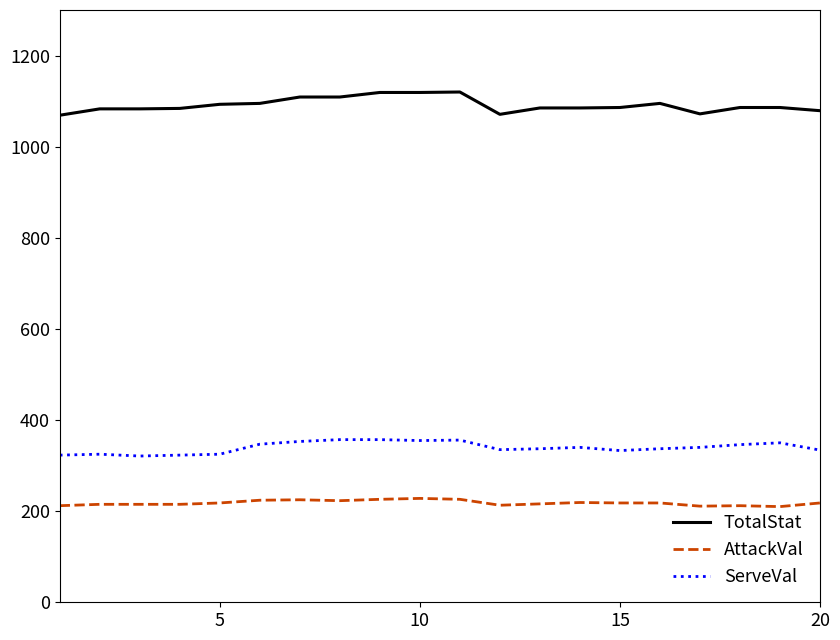

Which series has the largest total across all categories?

TotalStat